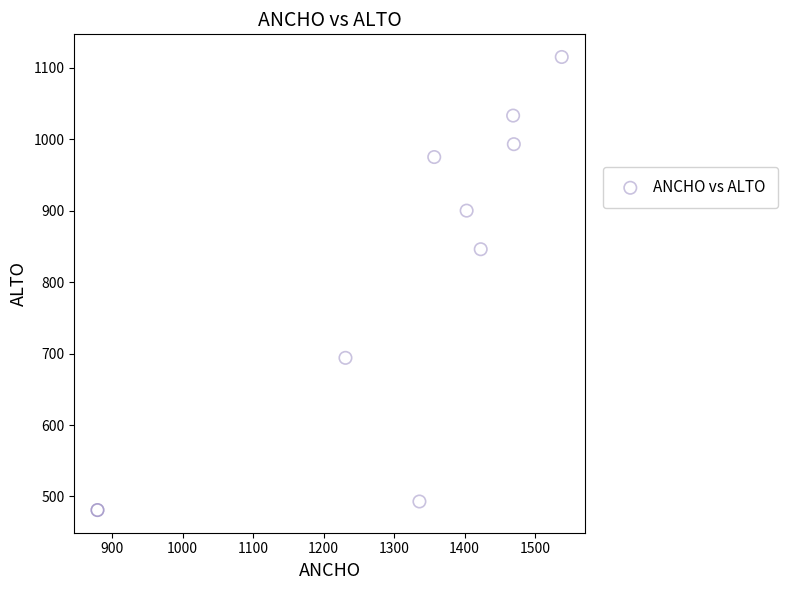

What Y value in the scatter plot is closest to 798?

846